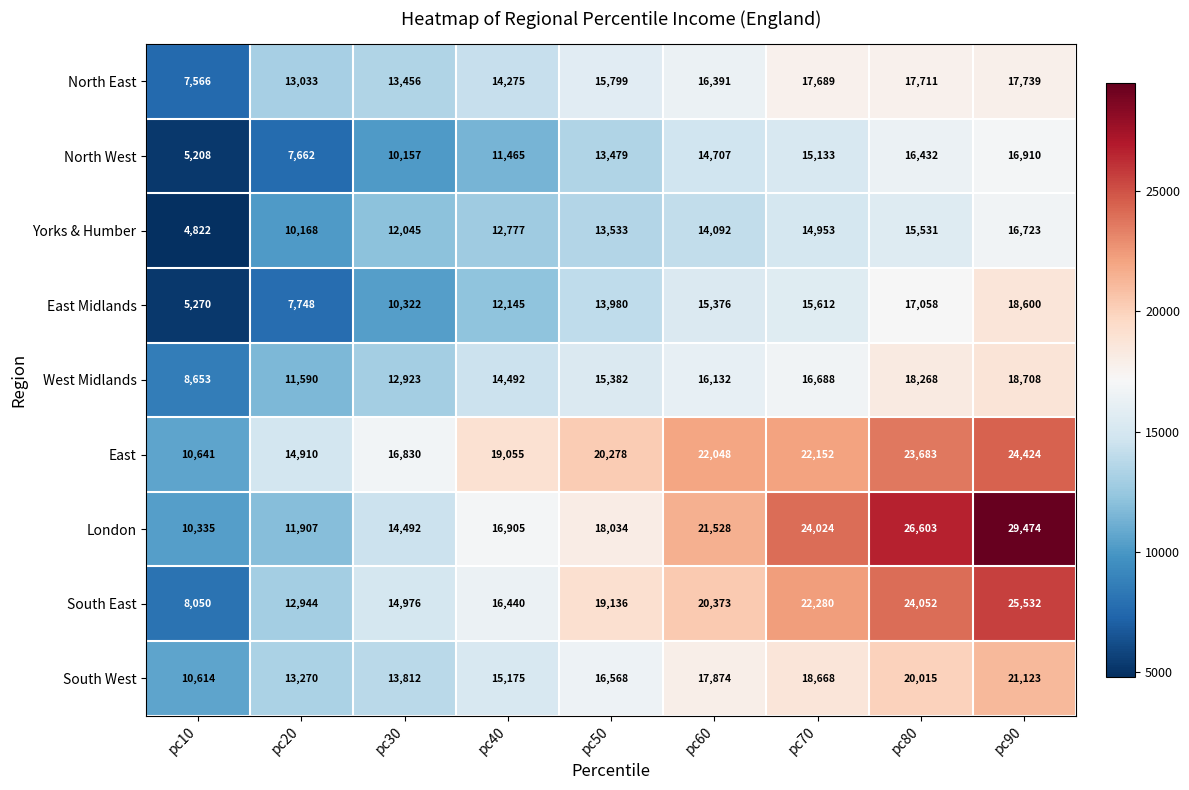

Count the number of categories in the chart.

9